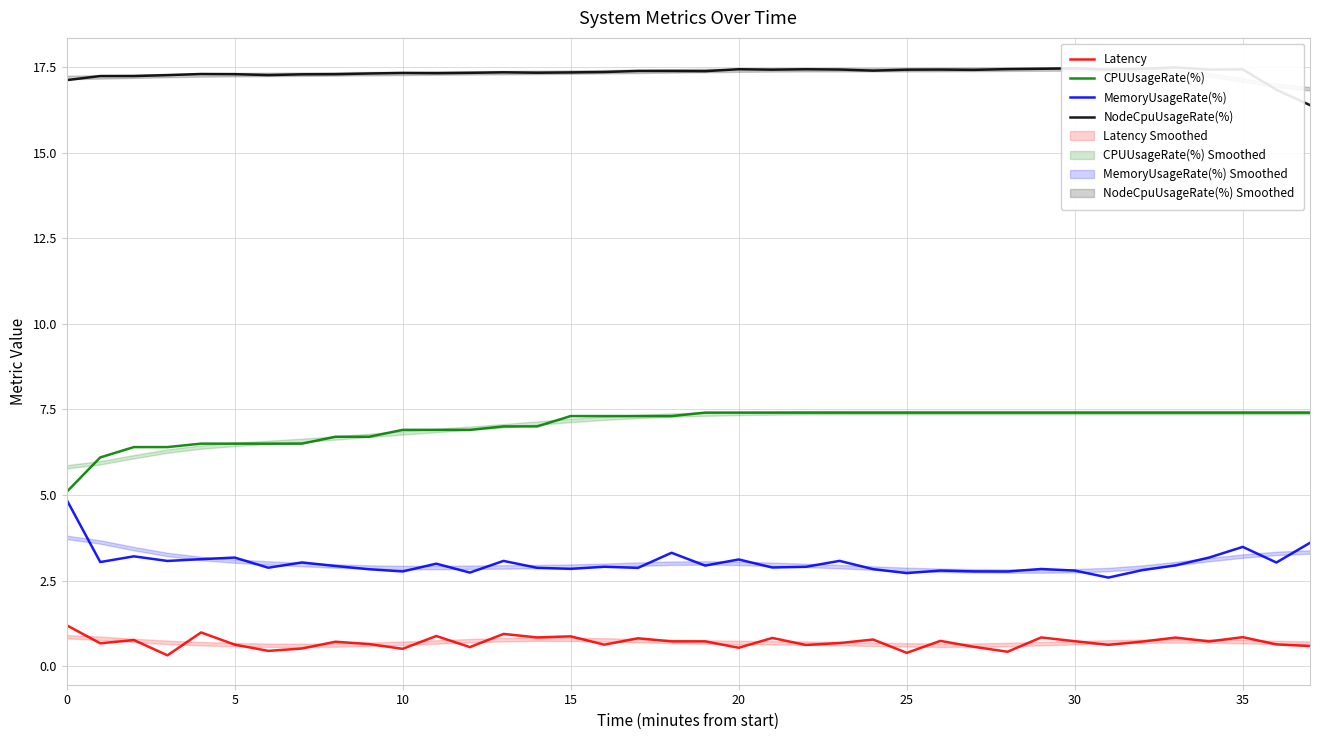

True or false: CPUUsageRate(%) and Latency intersect in this chart.

False